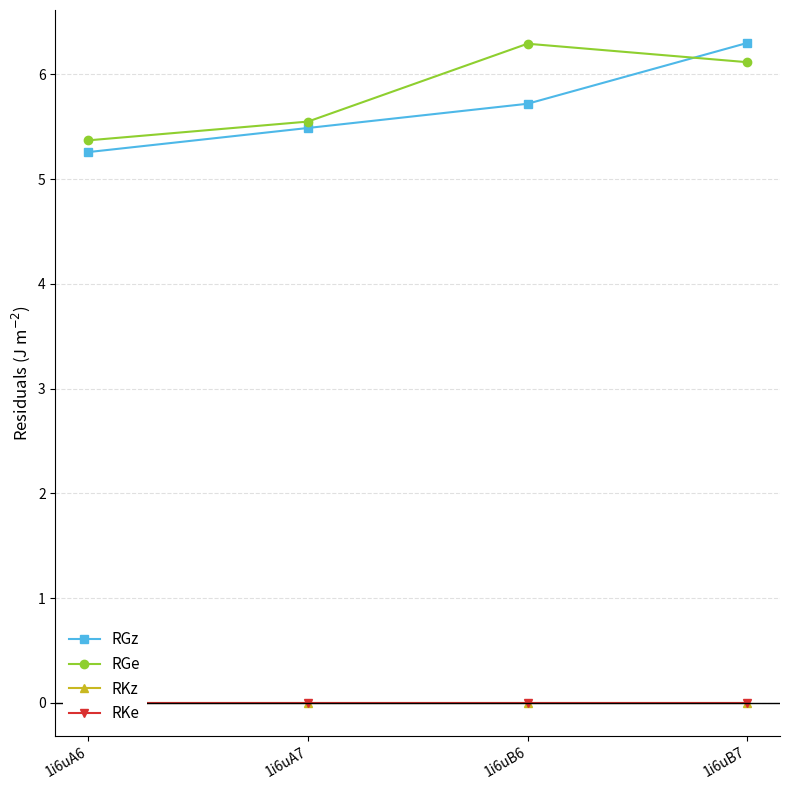

Between 1i6uB7 and 1i6uB6, which is larger?

1i6uB7